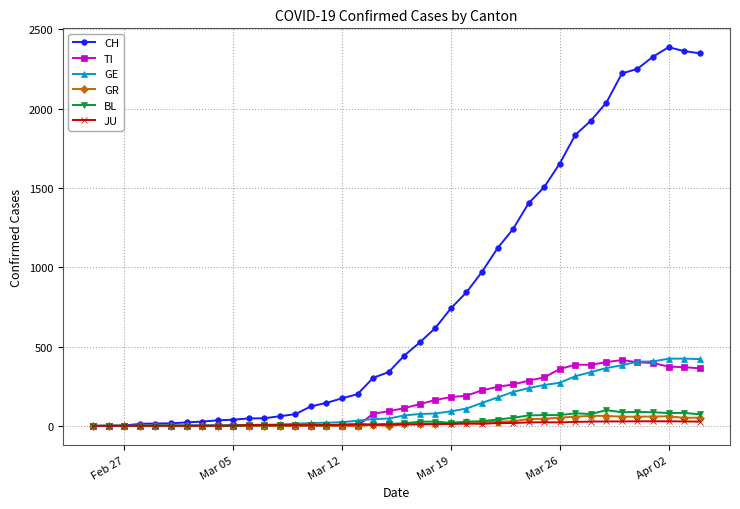

Which series has the largest total across all categories?

CH